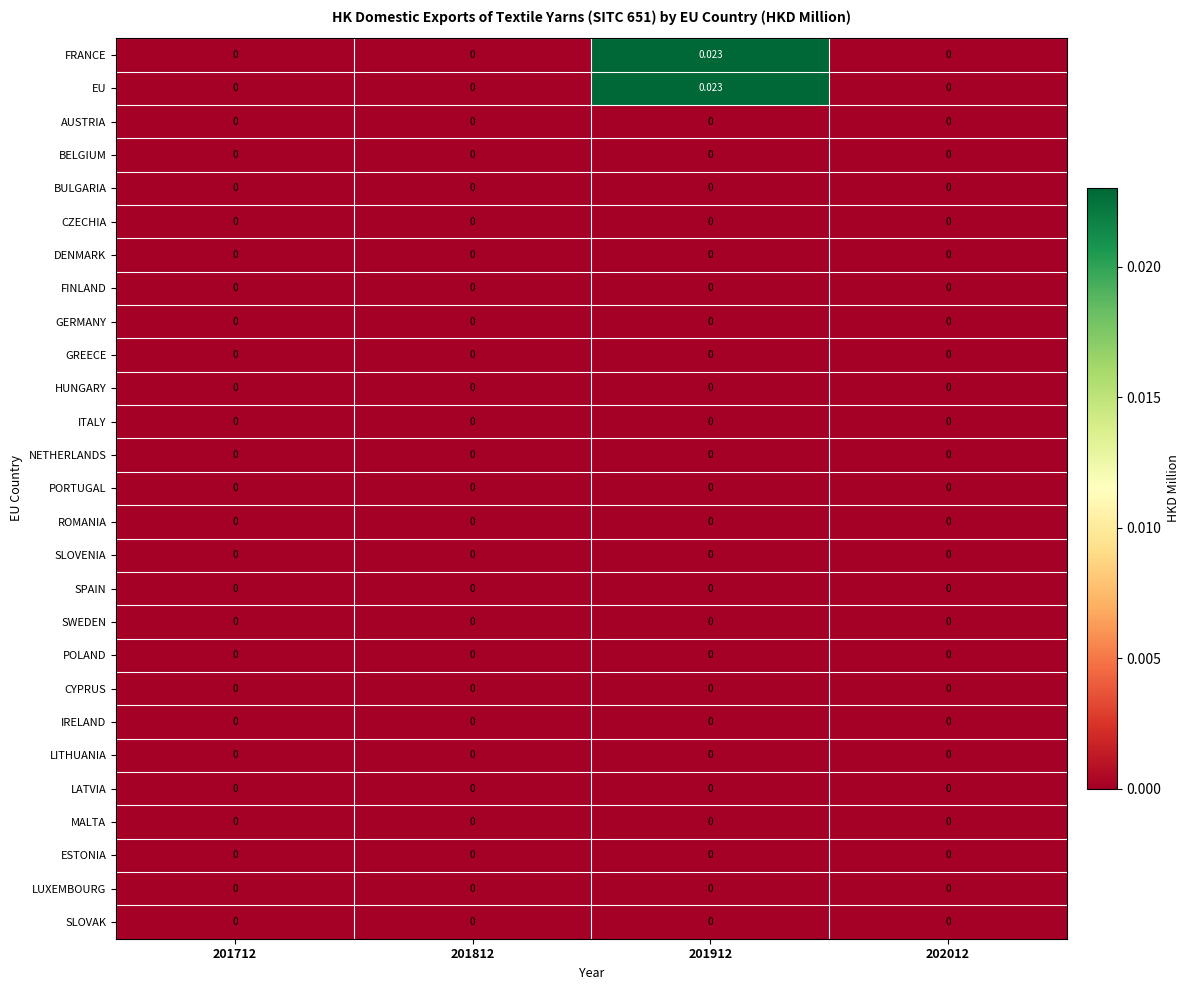

Between 201712 and 201912, which is larger?

201912